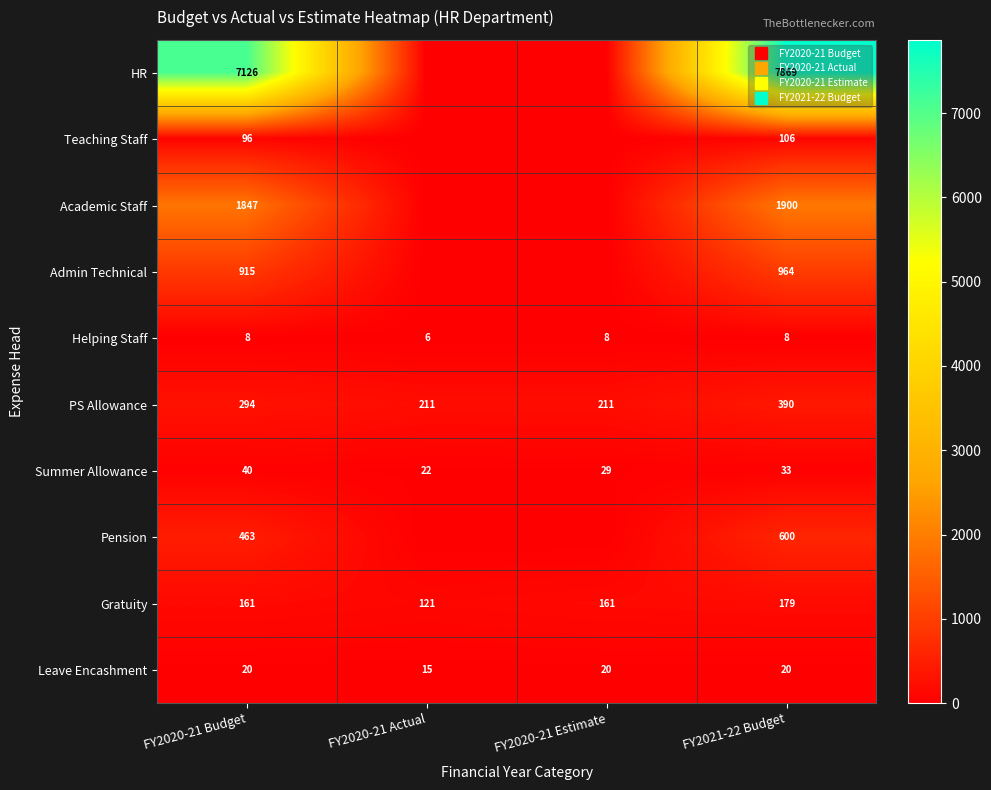

The Summer Allowance series shows 33.0 at FY2021-22 Budget. True or false?

True